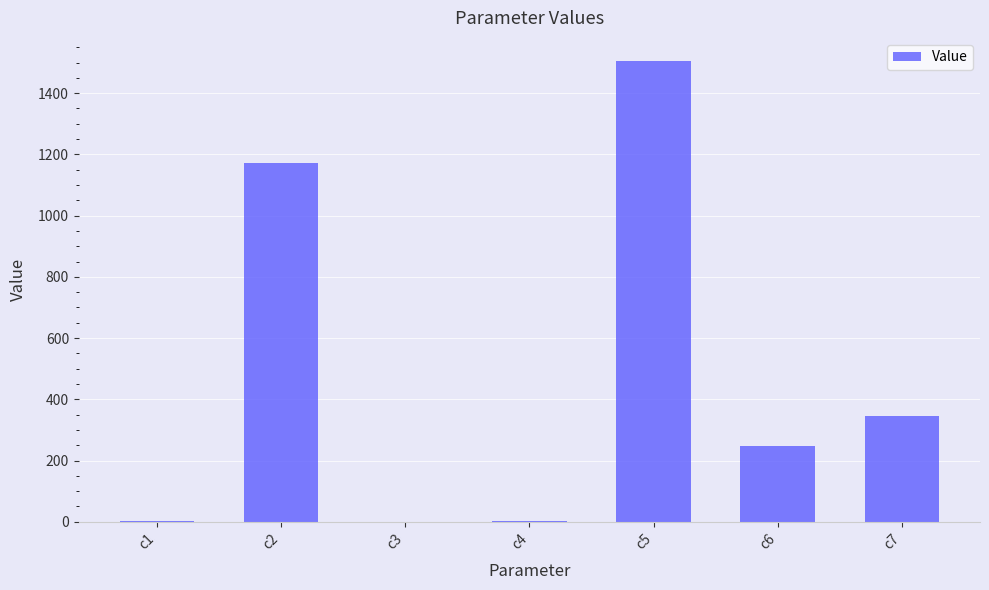

What is the change in value from c2 to c6?

-922.5